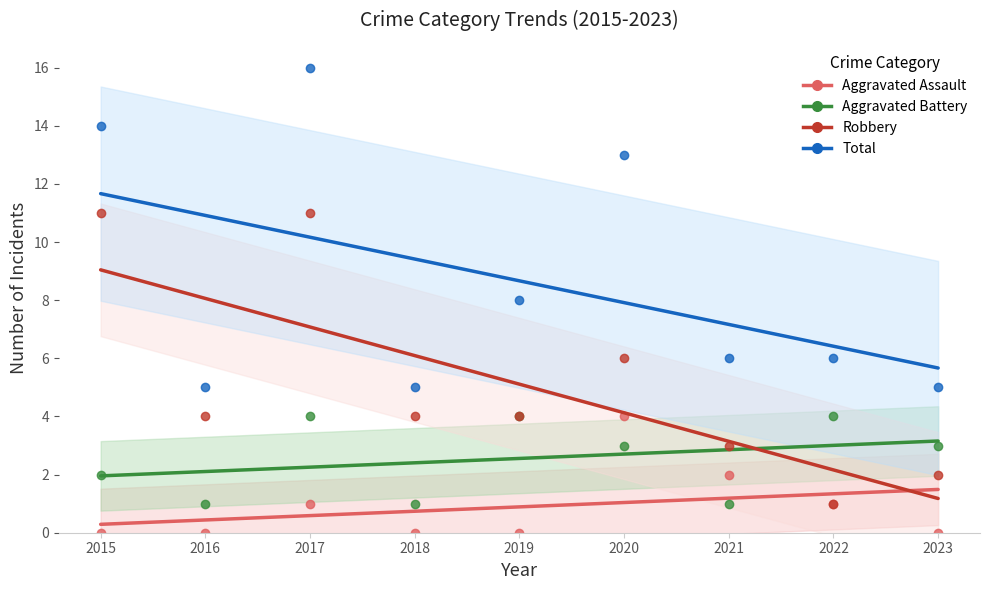

True or false: Total has more than 1 points higher than both neighbors.

True